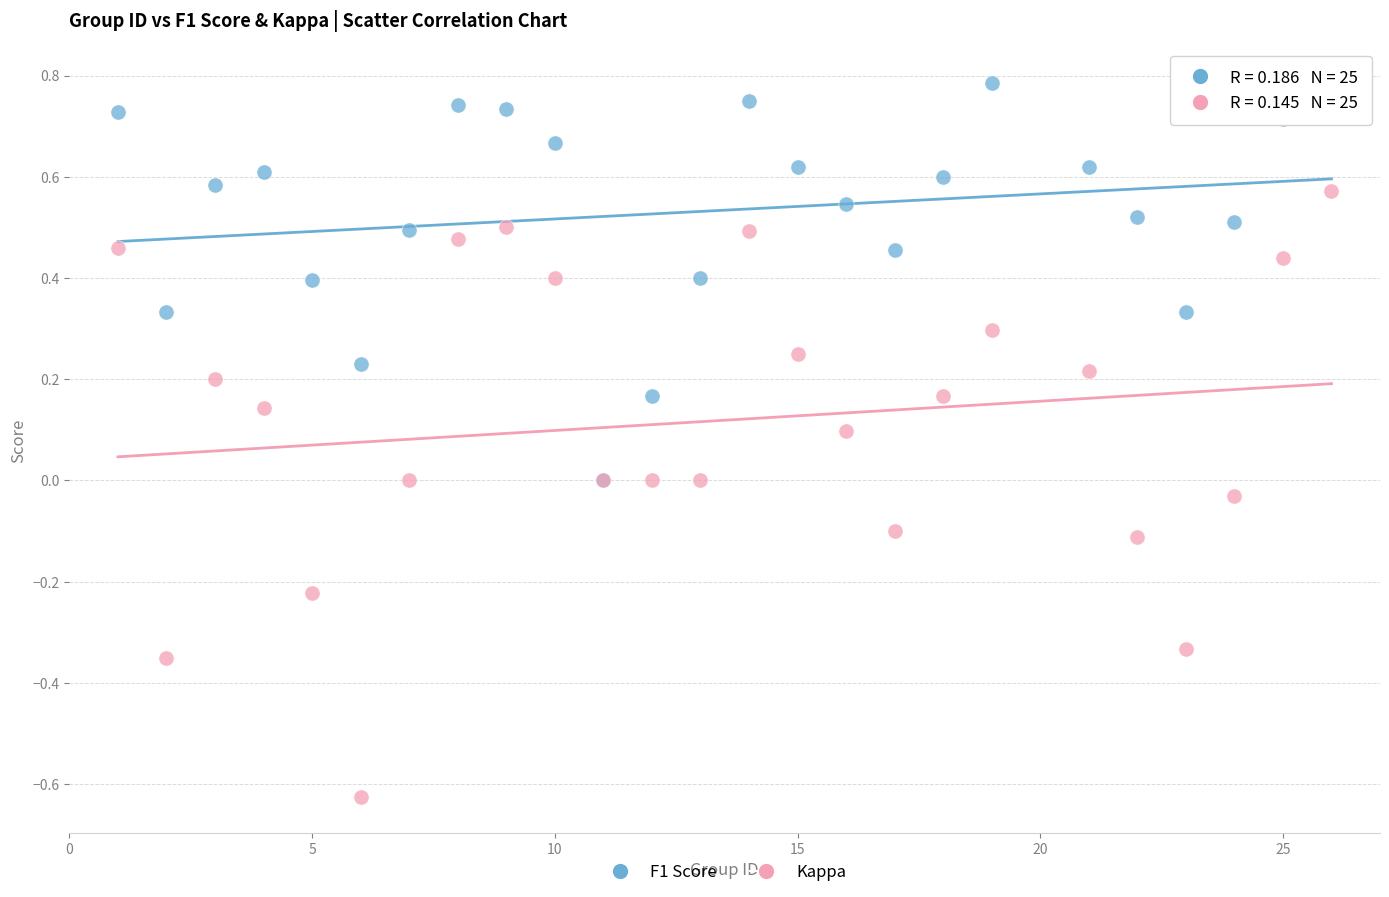

Which series reaches the maximum Y coordinate?

F1 Score